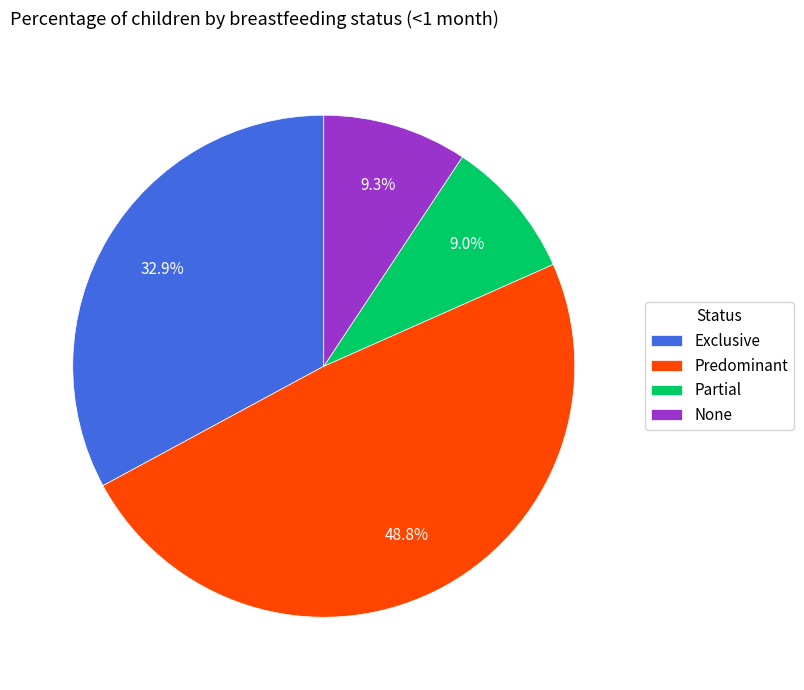

What percentage is NOT represented by Exclusive?

67.1%